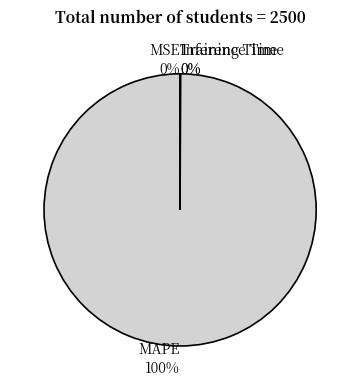

True or false: MAPE accounts for 100% of the total.

True